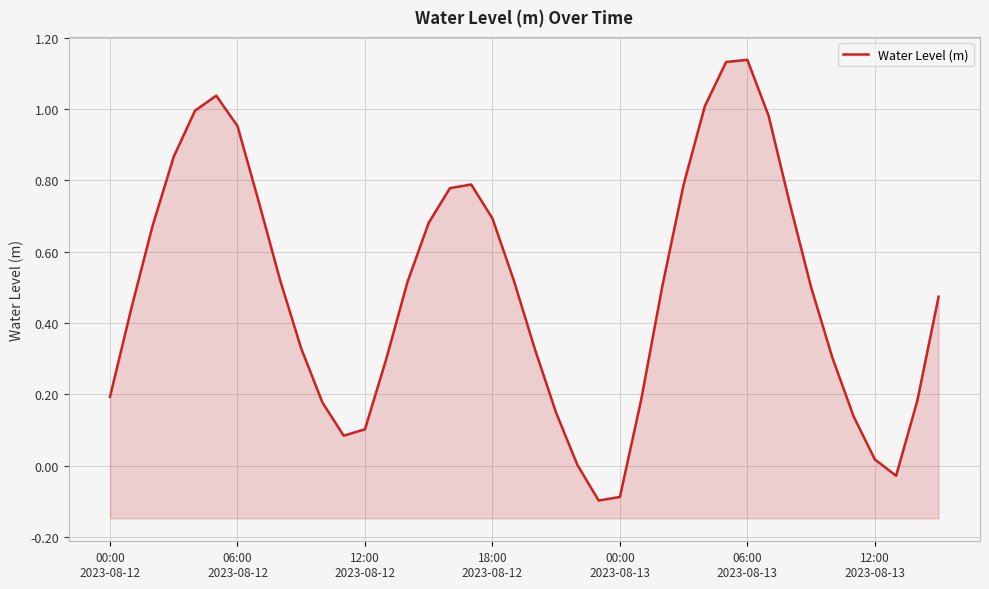

True or false: the data shows 0.1 at 12:00 2023-08-12.

True